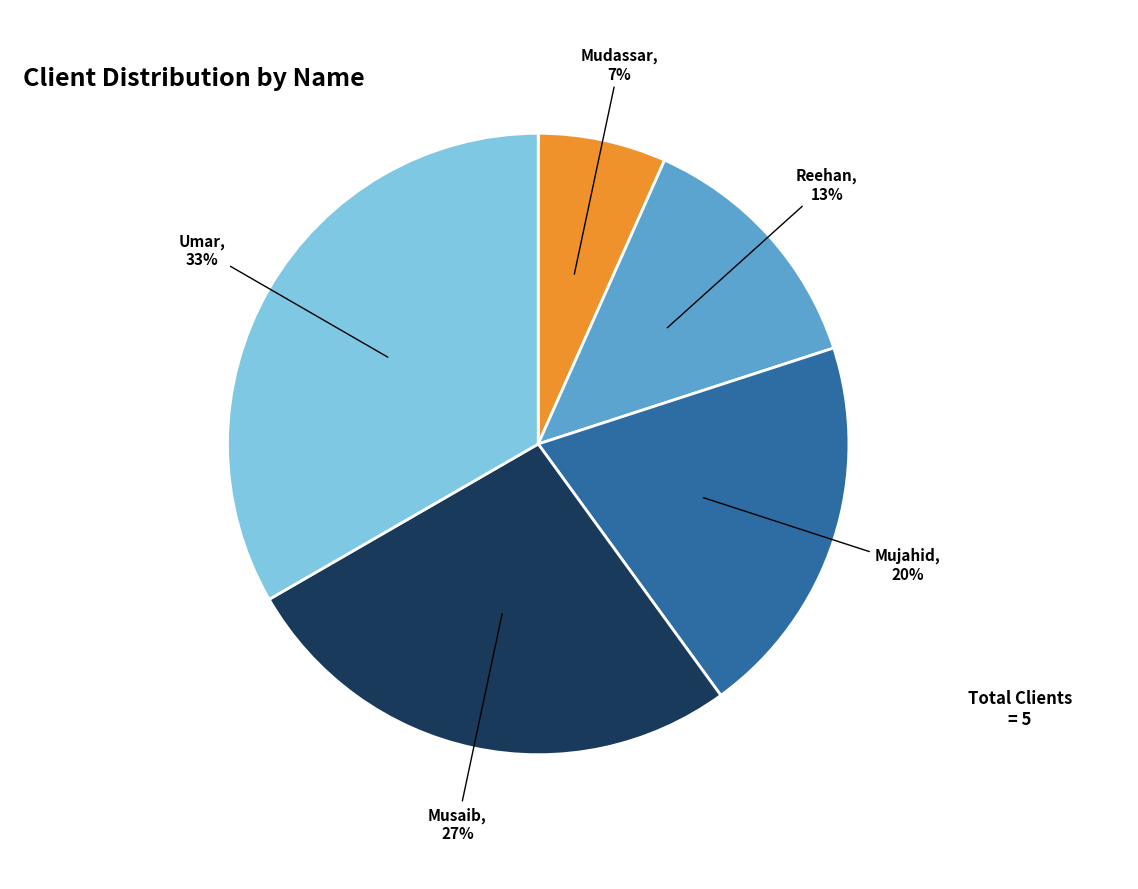

To the nearest percent, what percentage of the pie is Mudassar?

7%